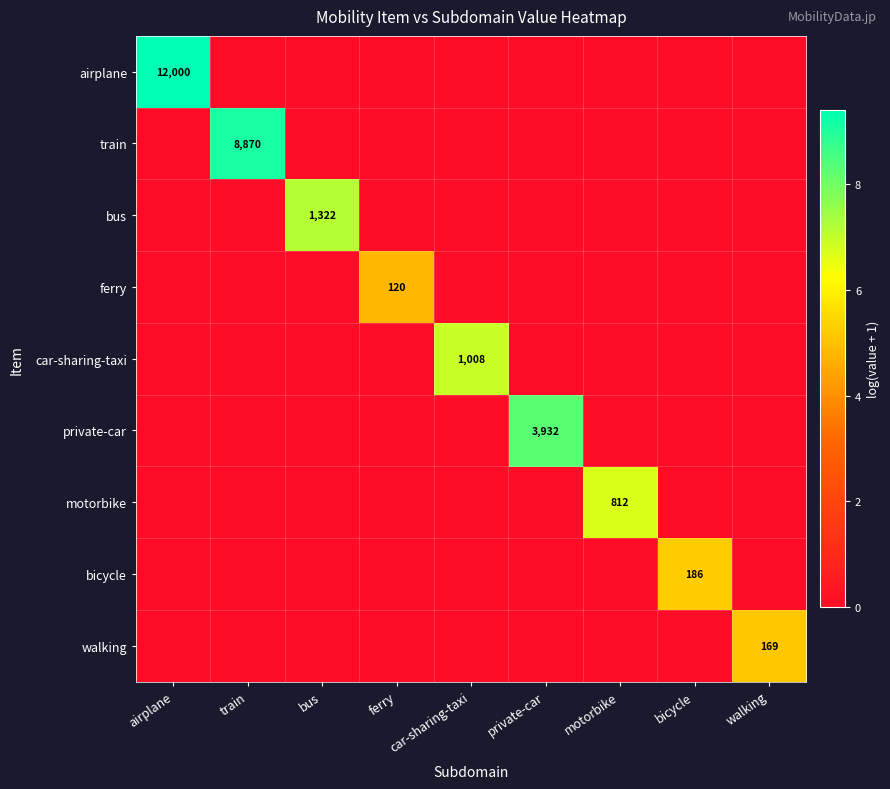

The value of private-car at private-car is 2011. True or false?

False